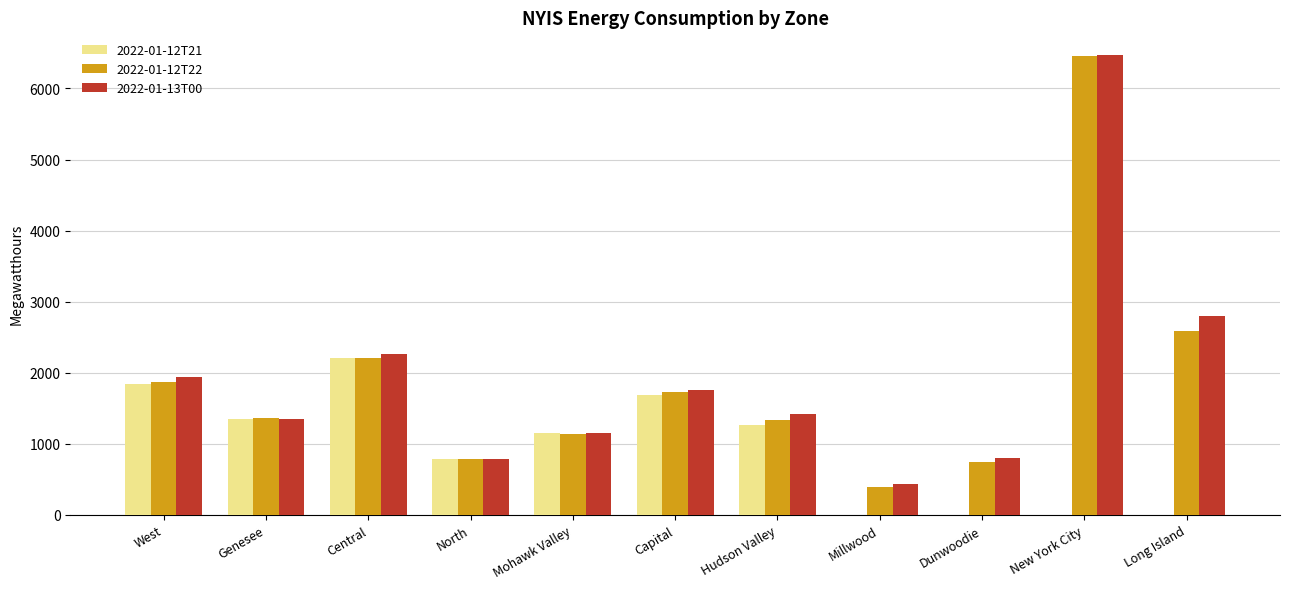

What is the highest value of the 2022-01-12T22 series?

6461